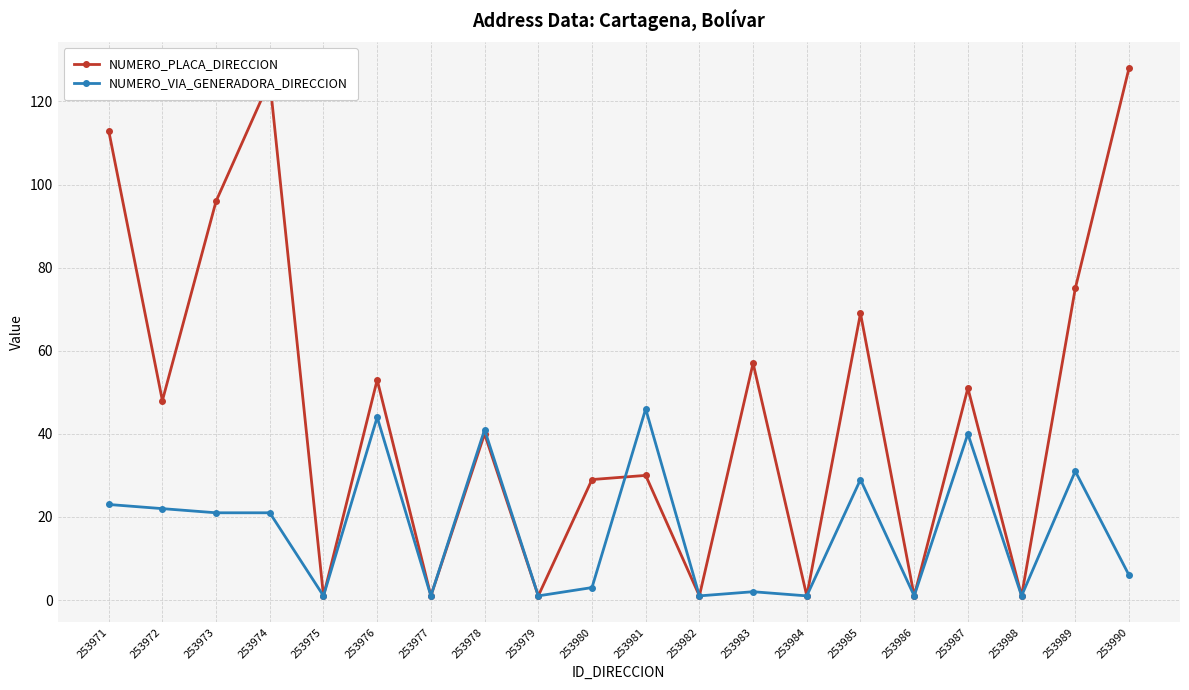

What are all the series names shown in the legend?

NUMERO_PLACA_DIRECCION, NUMERO_VIA_GENERADORA_DIRECCION